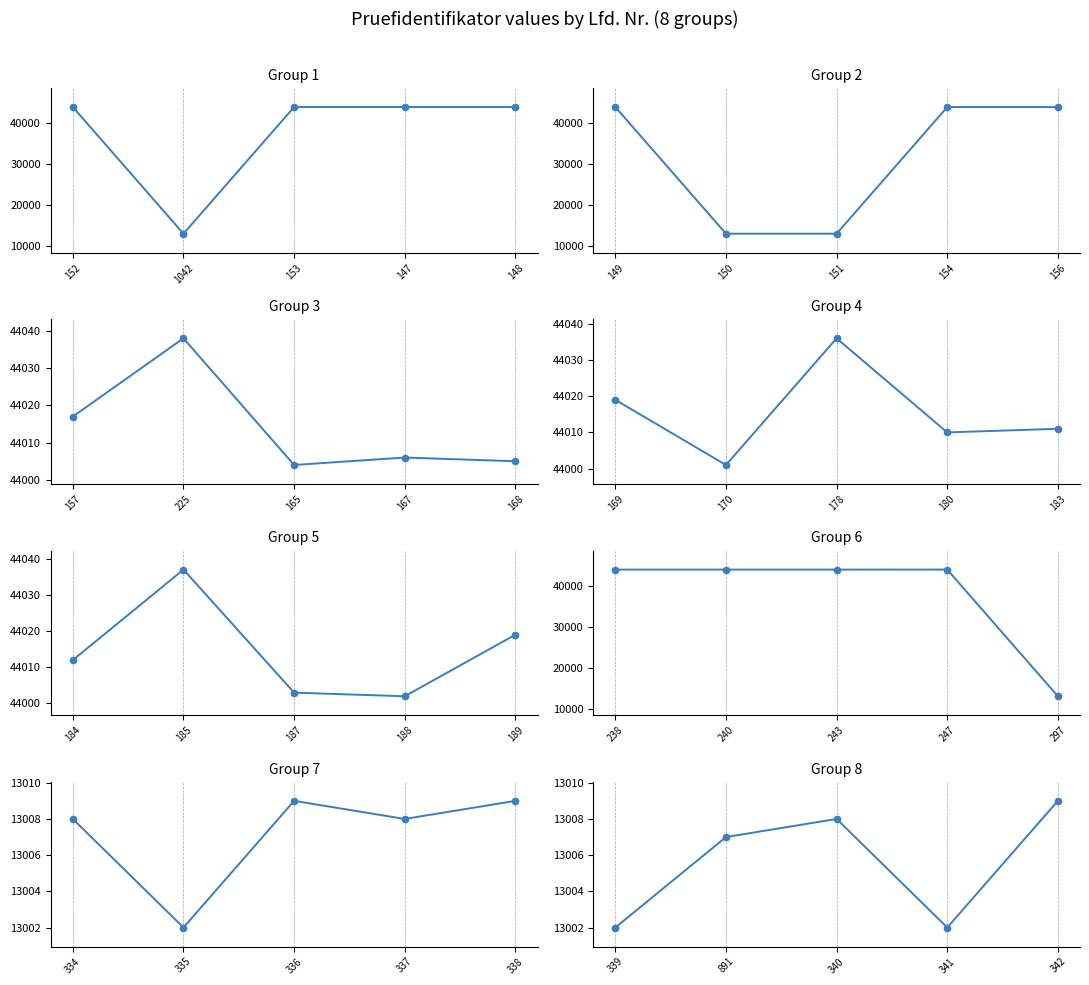

At which category does the data reach its first local valley?

1042